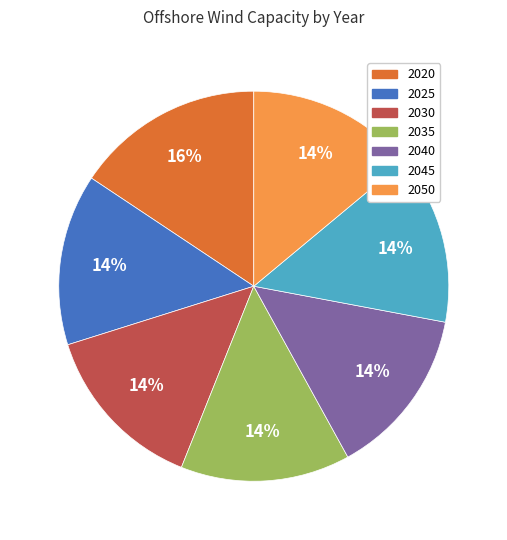

Combined, do 2020 and 2040 account for over 50%?

No